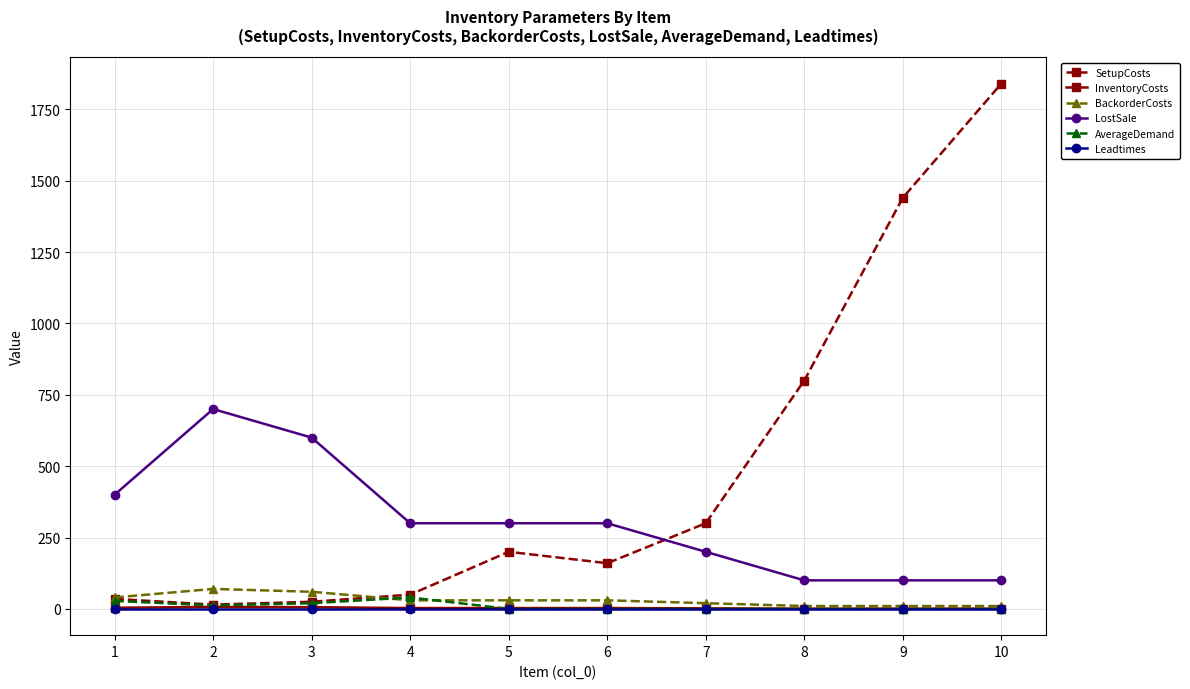

What is the highest value of the LostSale series?

700